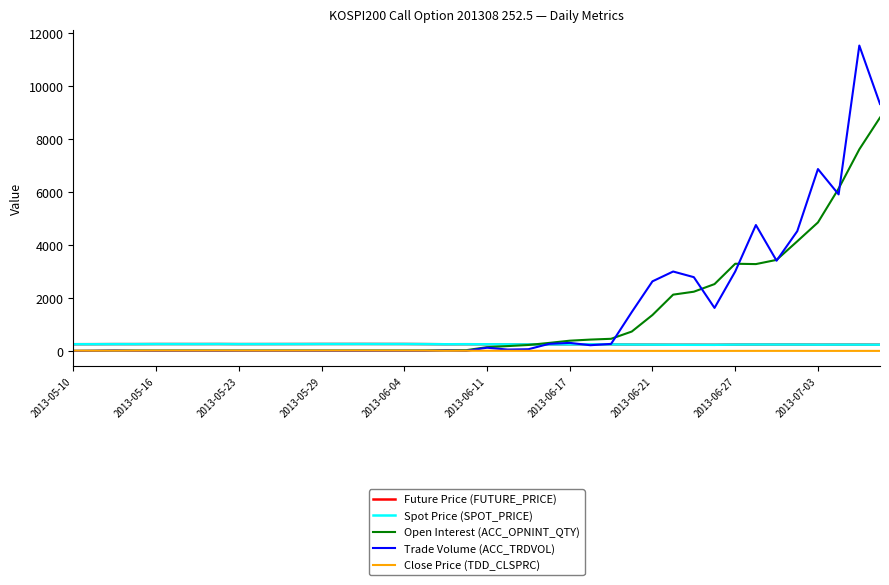

True or false: Future Price (FUTURE_PRICE) and Close Price (TDD_CLSPRC) intersect in this chart.

False